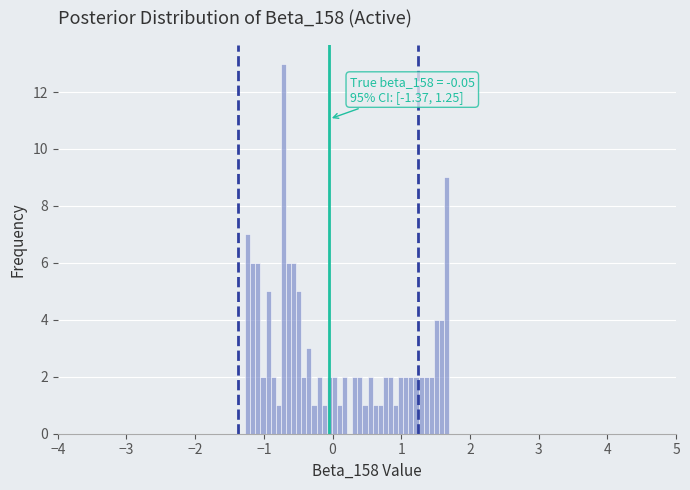

Around what value on the x-axis is the tallest bar? Give the approximate position of its centre, as read against the axis.

-0.7